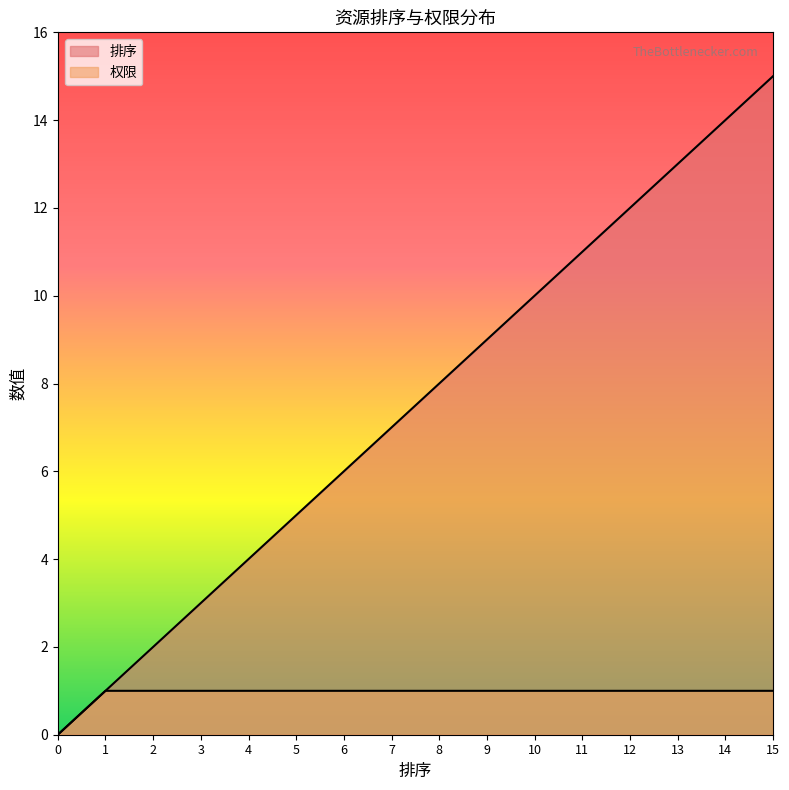

Is it true that 排序 equals 12 at 12?

True